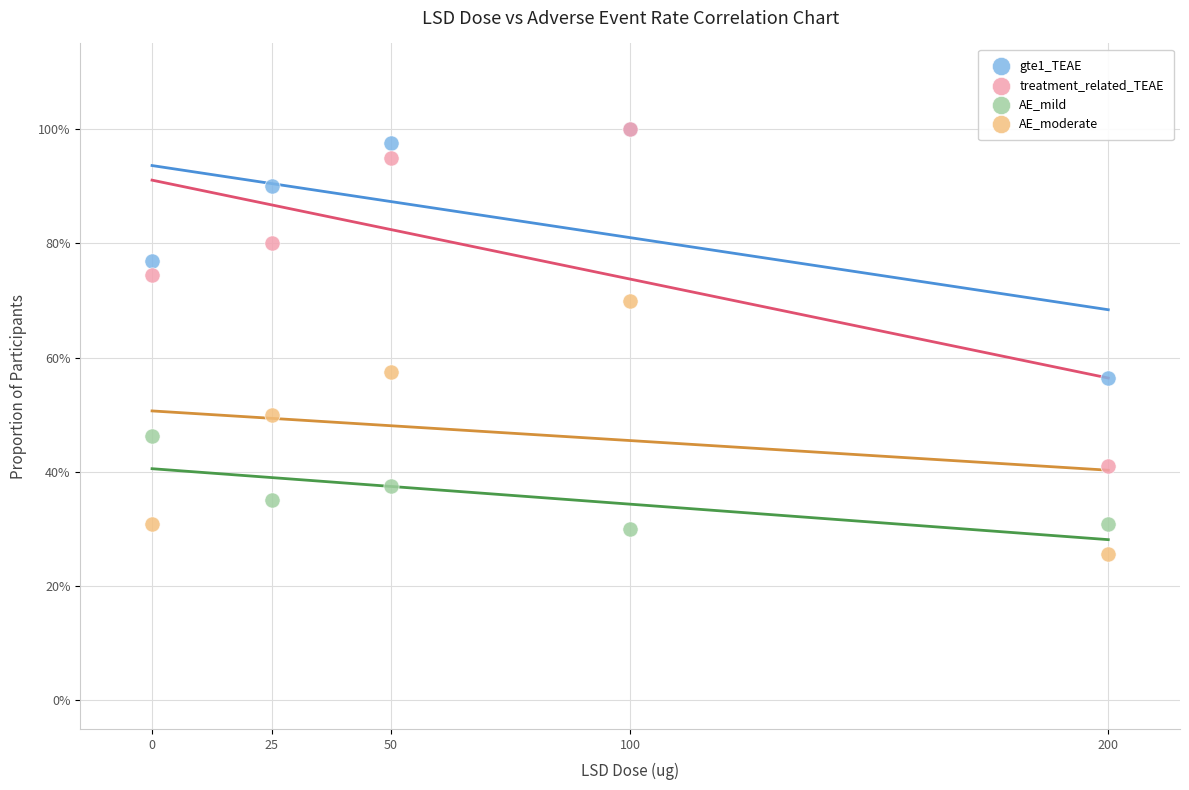

What are all the series names shown in the legend?

gte1_TEAE, treatment_related_TEAE, AE_mild, AE_moderate